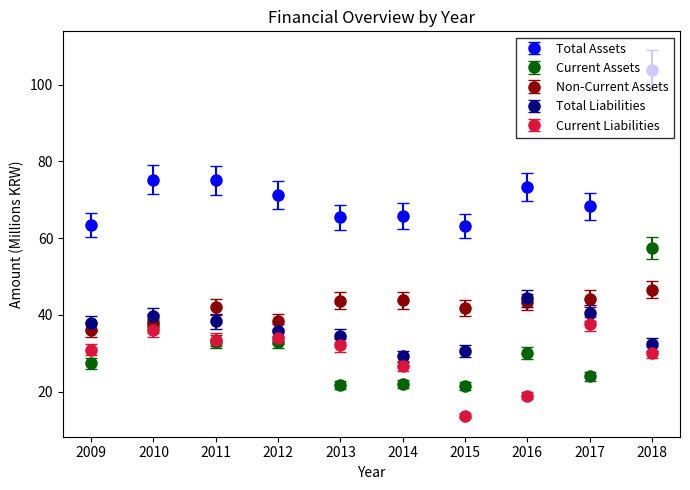

Which label corresponds to the largest value in the chart?

2018